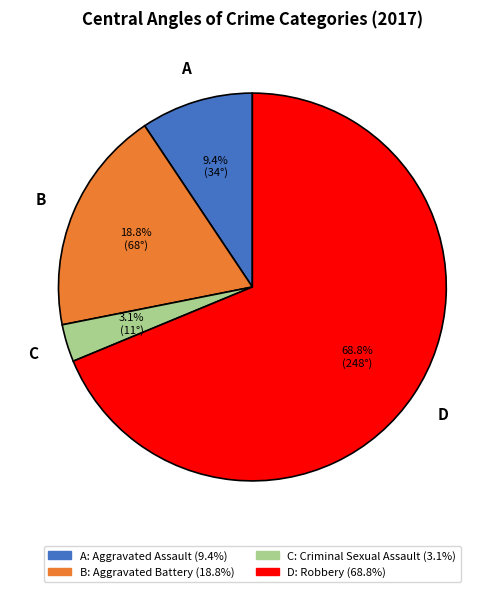

How many segments does this pie chart have?

4